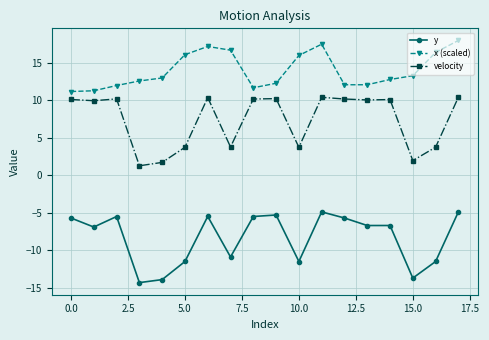

What is the sum of all x (scaled) values?

251.4